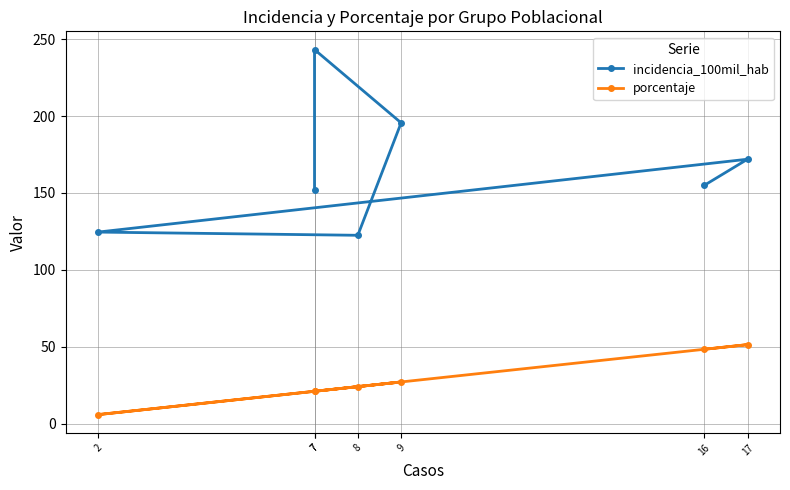

Which series has the widest spread of values?

incidencia_100mil_hab